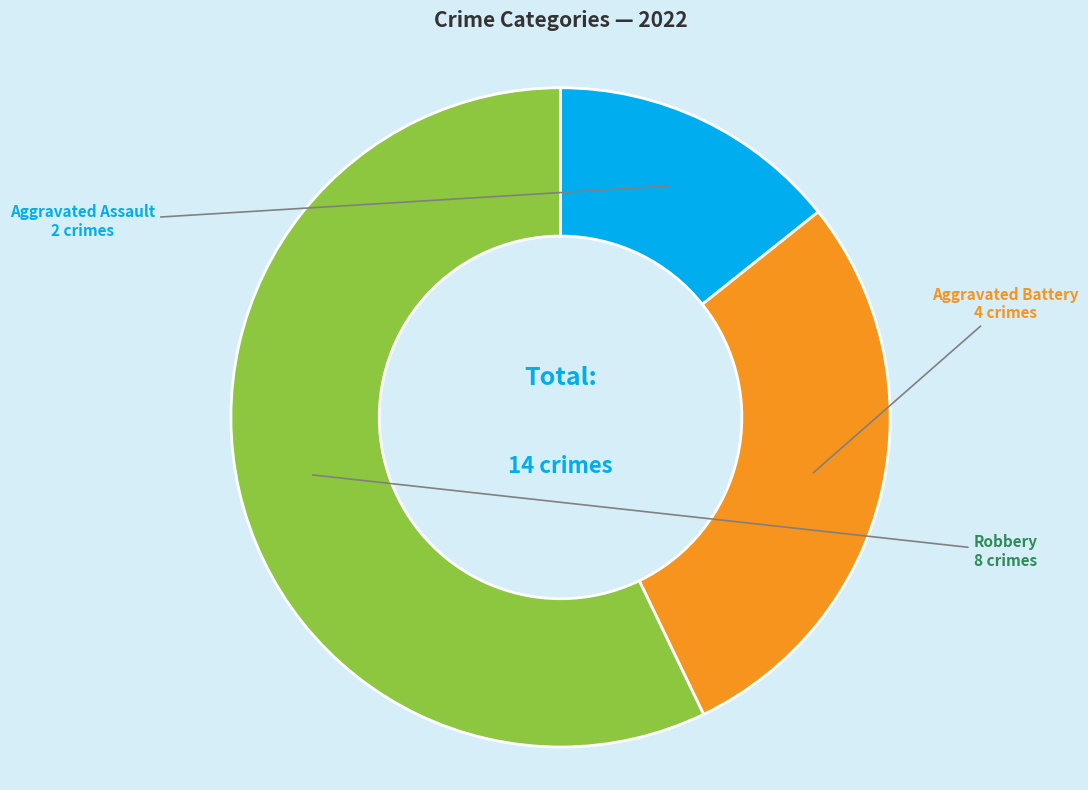

What is the largest slice in the pie chart?

Robbery